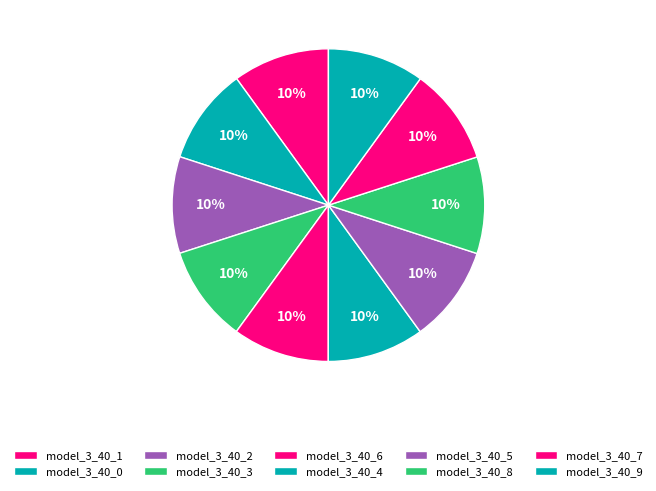

Does model_3_40_8 account for over 50% of the chart?

No